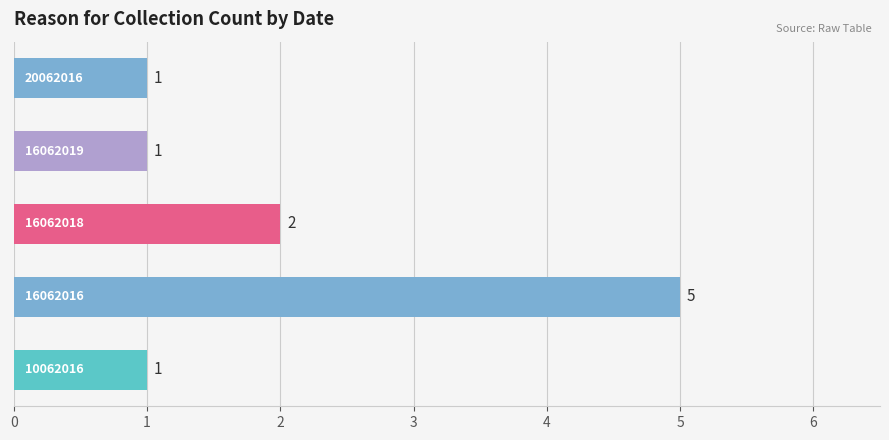

Reading bottom to top, what are all the values shown in this chart?

1	5	2	1	1